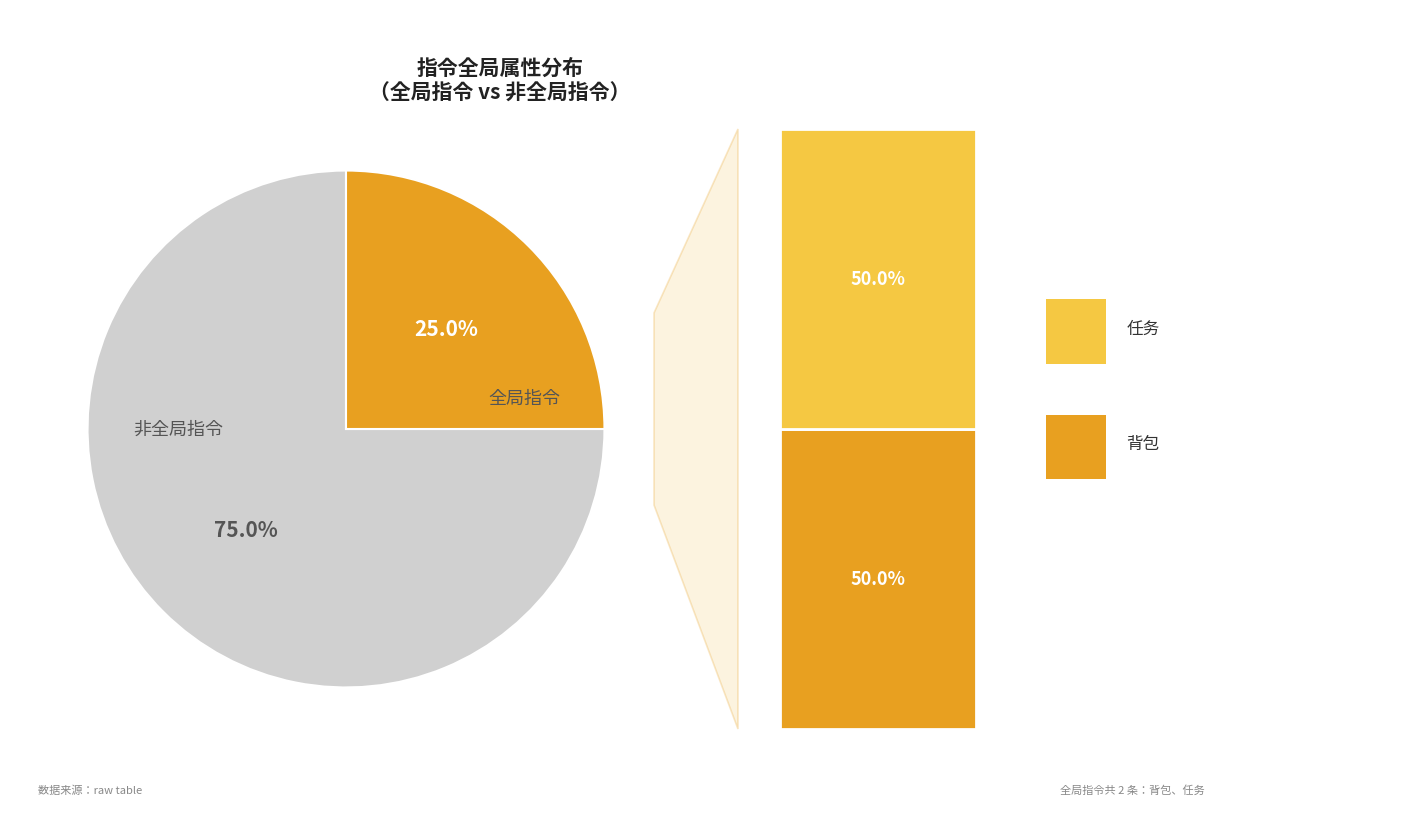

How many slices are in this pie chart?

2